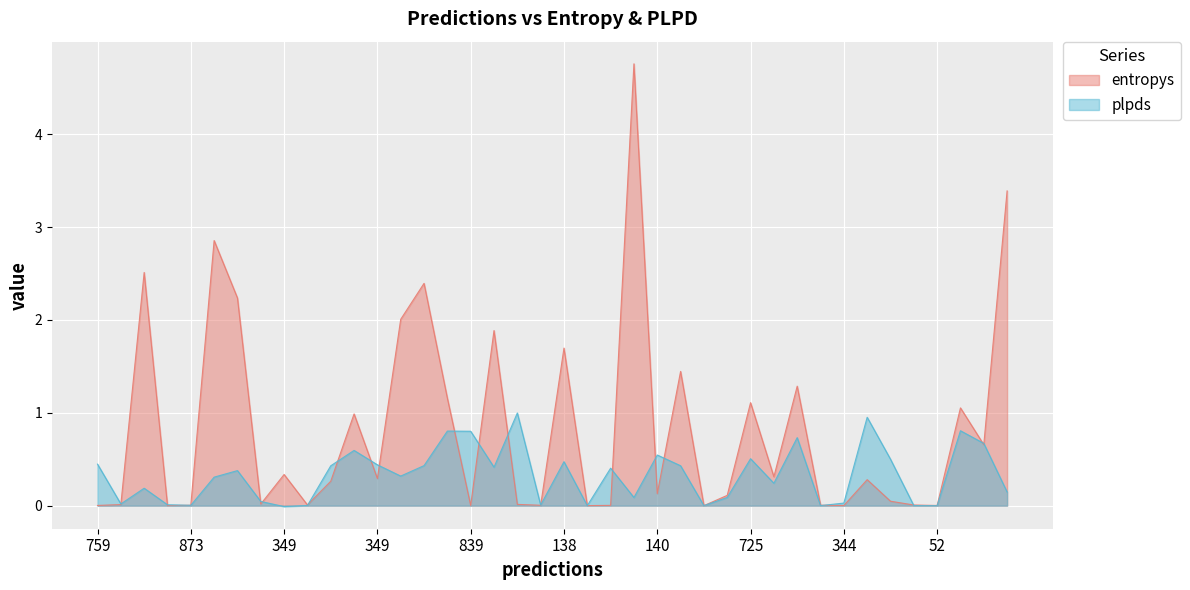

How many values in plpds are above zero?

39